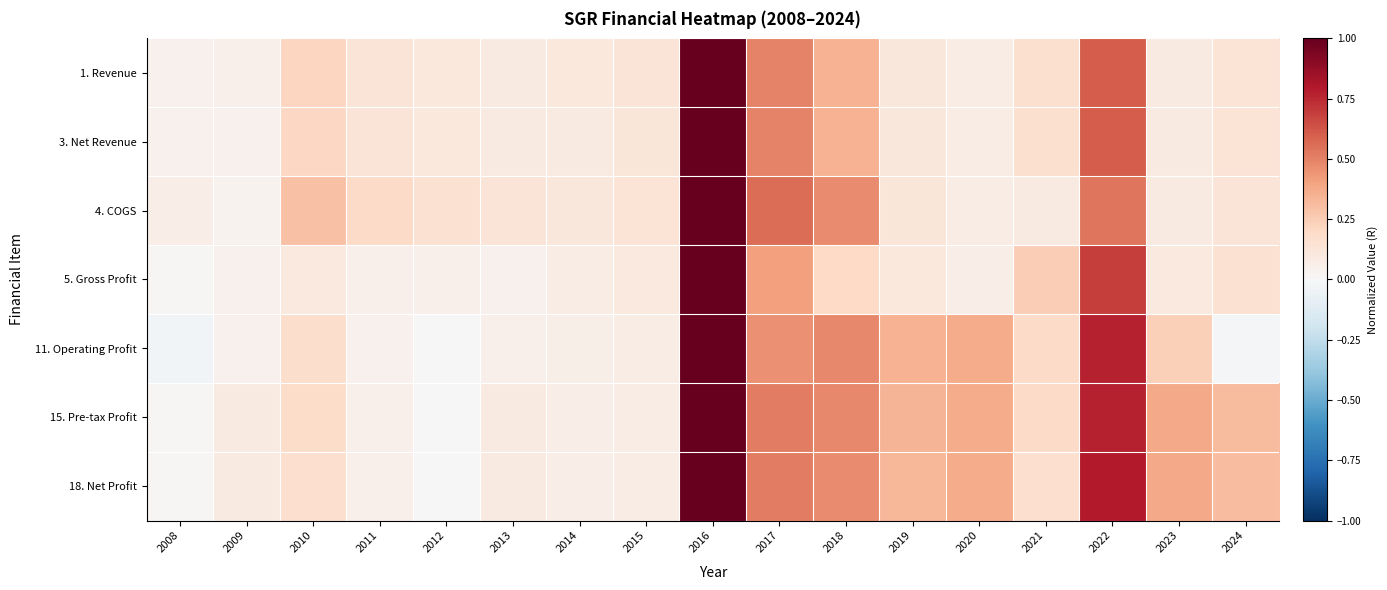

Reading right to left, list all the values displayed in this chart.

1. Revenue: 2024=0.1	2023=0.1	2022=0.6	2021=0.2	2020=0.1	2019=0.1	2018=0.3	2017=0.5	2016=1.0	2015=0.1	2014=0.1	2013=0.1	2012=0.1	2011=0.1	2010=0.2	2009=0.0	2008=0.0
3. Net Revenue: 2024=0.1	2023=0.1	2022=0.6	2021=0.2	2020=0.1	2019=0.1	2018=0.3	2017=0.5	2016=1.0	2015=0.1	2014=0.1	2013=0.1	2012=0.1	2011=0.1	2010=0.2	2009=0.0	2008=0.0
4. COGS: 2024=0.1	2023=0.1	2022=0.5	2021=0.1	2020=0.1	2019=0.1	2018=0.5	2017=0.6	2016=1.0	2015=0.1	2014=0.1	2013=0.1	2012=0.2	2011=0.2	2010=0.3	2009=0.0	2008=0.1
5. Gross Profit: 2024=0.2	2023=0.1	2022=0.7	2021=0.2	2020=0.1	2019=0.1	2018=0.2	2017=0.4	2016=1.0	2015=0.1	2014=0.1	2013=0.0	2012=0.1	2011=0.1	2010=0.1	2009=0.0	2008=0.0
11. Operating Profit: 2024=-0.0	2023=0.2	2022=0.8	2021=0.2	2020=0.4	2019=0.3	2018=0.5	2017=0.5	2016=1.0	2015=0.1	2014=0.1	2013=0.1	2012=0.0	2011=0.0	2010=0.2	2009=0.0	2008=-0.0
15. Pre-tax Profit: 2024=0.3	2023=0.4	2022=0.8	2021=0.2	2020=0.4	2019=0.3	2018=0.5	2017=0.5	2016=1.0	2015=0.1	2014=0.1	2013=0.1	2012=0.0	2011=0.1	2010=0.2	2009=0.1	2008=0.0
18. Net Profit: 2024=0.3	2023=0.4	2022=0.8	2021=0.2	2020=0.4	2019=0.3	2018=0.5	2017=0.5	2016=1.0	2015=0.1	2014=0.1	2013=0.1	2012=-0.0	2011=0.0	2010=0.2	2009=0.1	2008=0.0